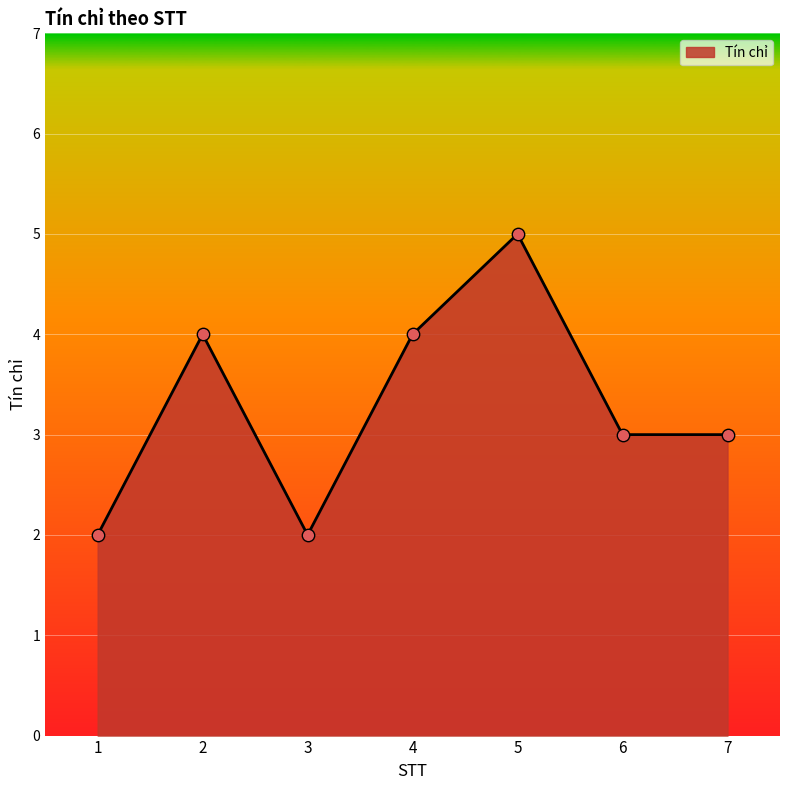

What is the change in value from 1 to 5?

+3